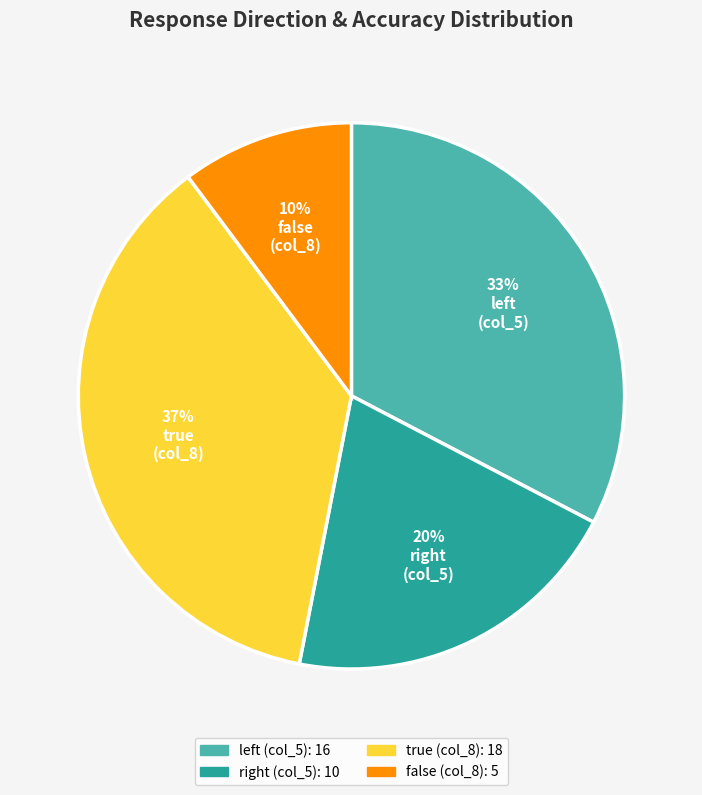

Is there a majority slice in this chart?

No